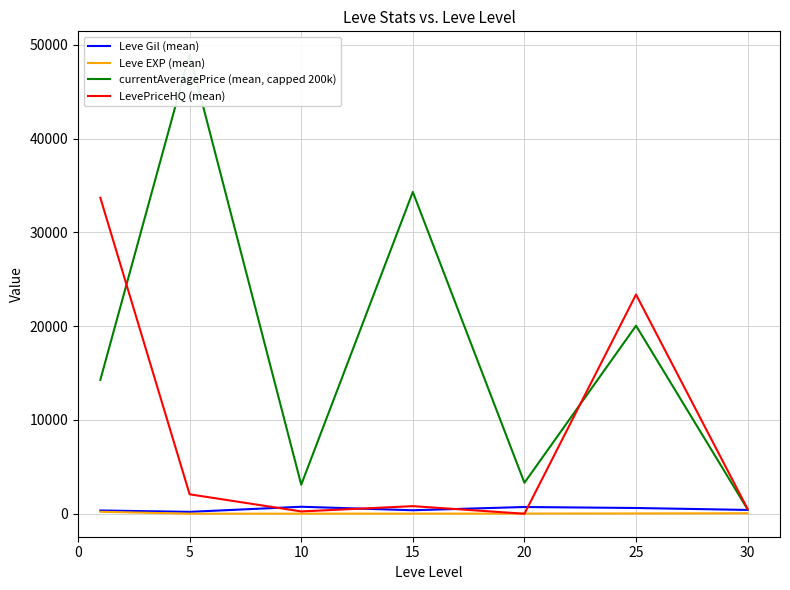

What is the difference between the maximum and minimum values in the Leve EXP (mean) series?

205.8